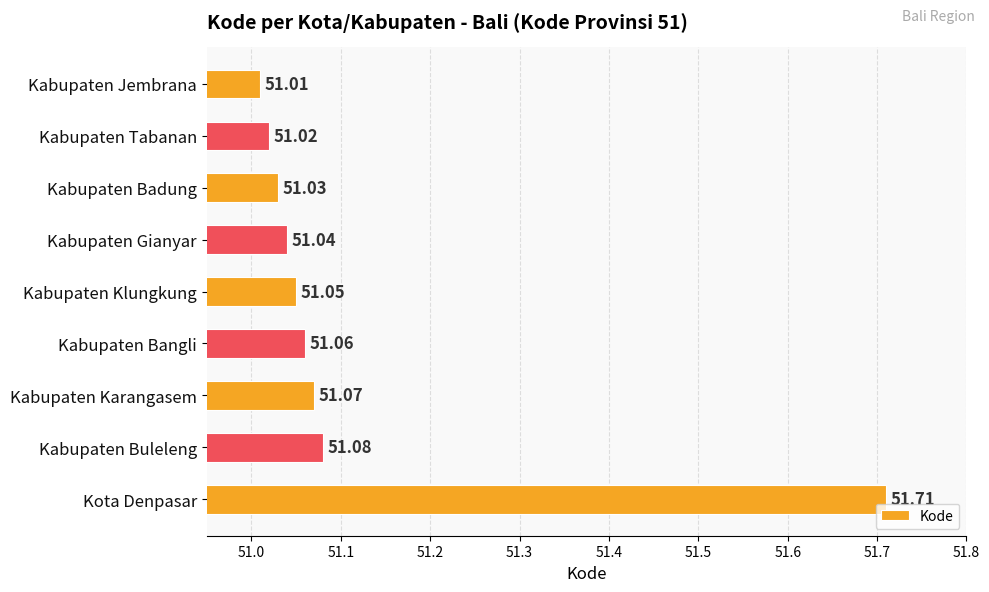

What is the sum of all values?

460.1